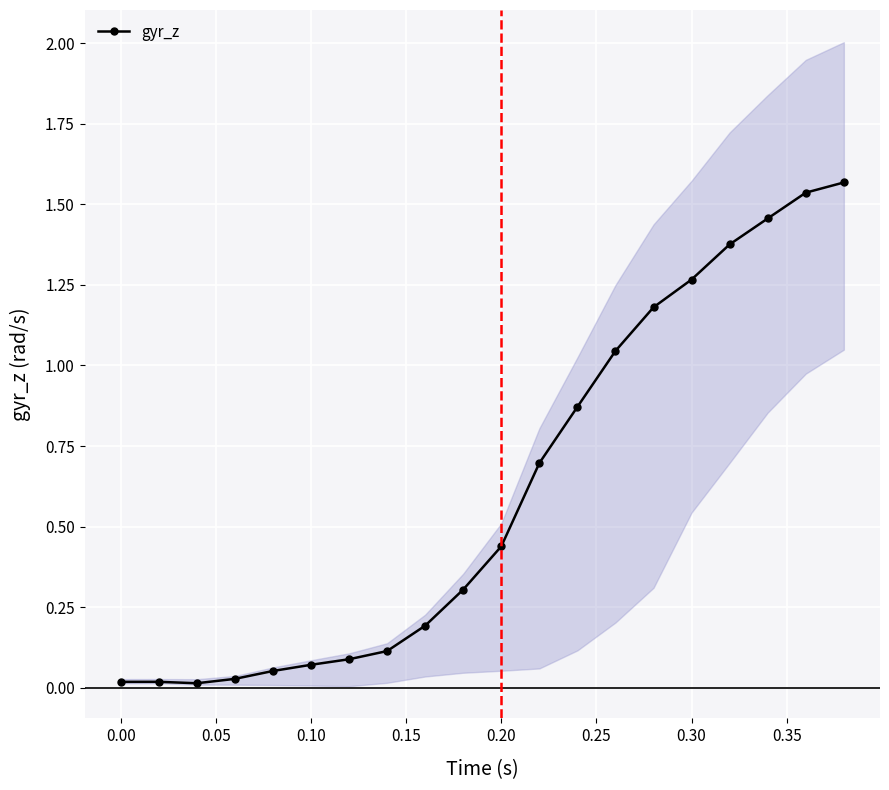

True or false: the data has more than 0 interior local peaks.

True